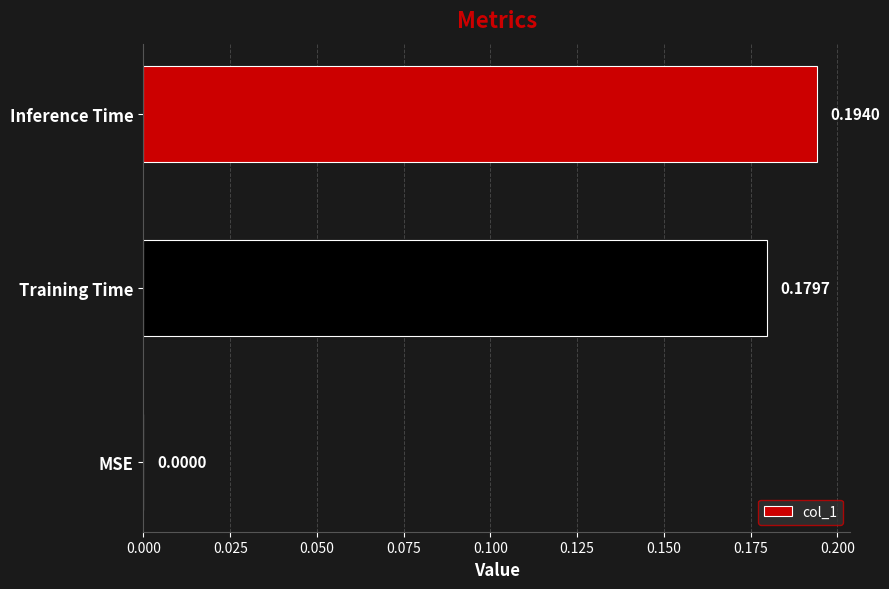

At which category does the chart reach its peak across all series?

Inference Time